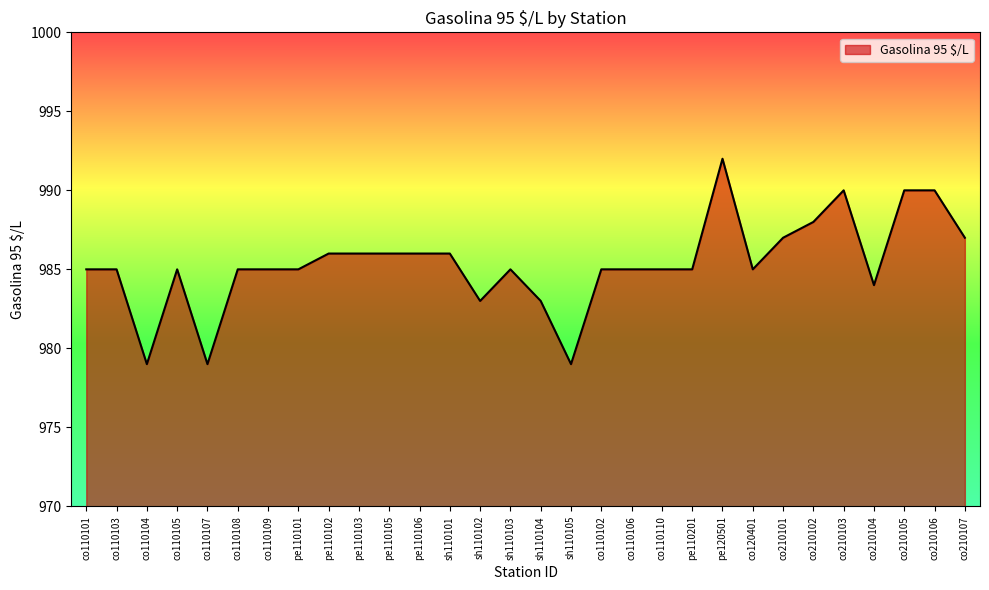

What position from the right is co110108?

25